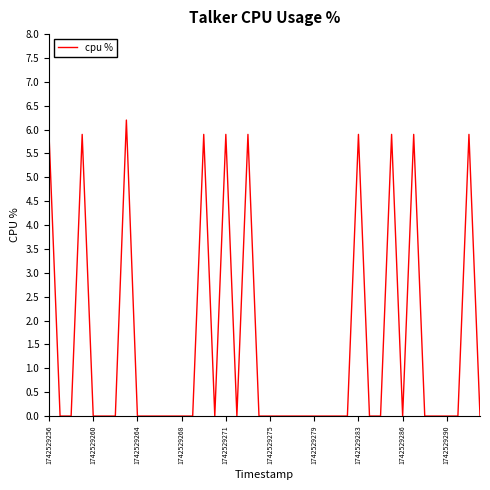

What is the difference between the maximum and minimum values?

6.2